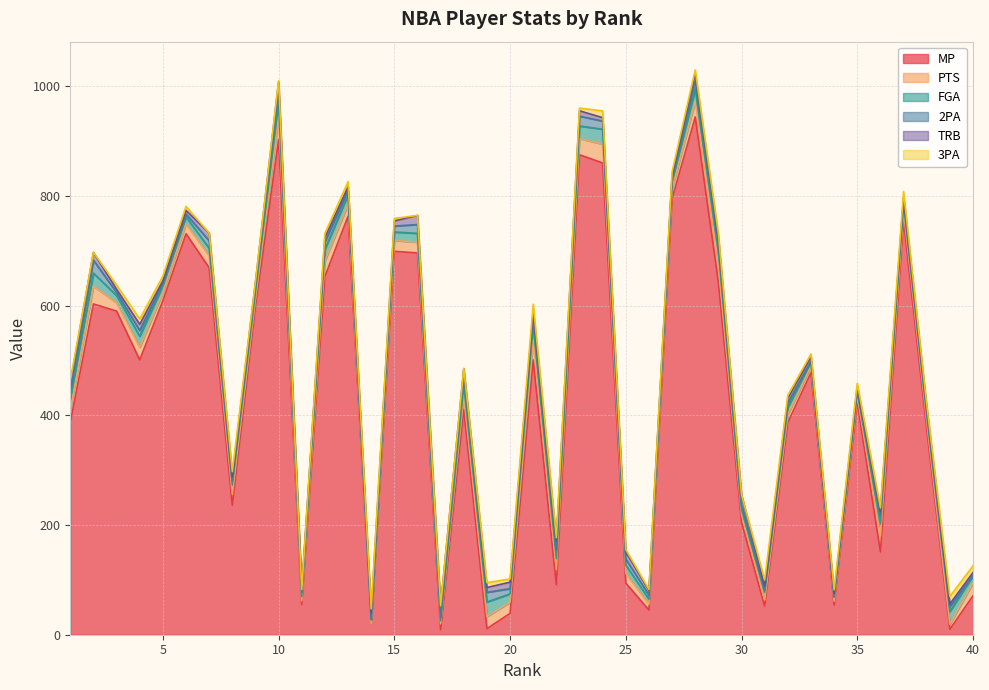

What is the average value of the TRB series?

9.7